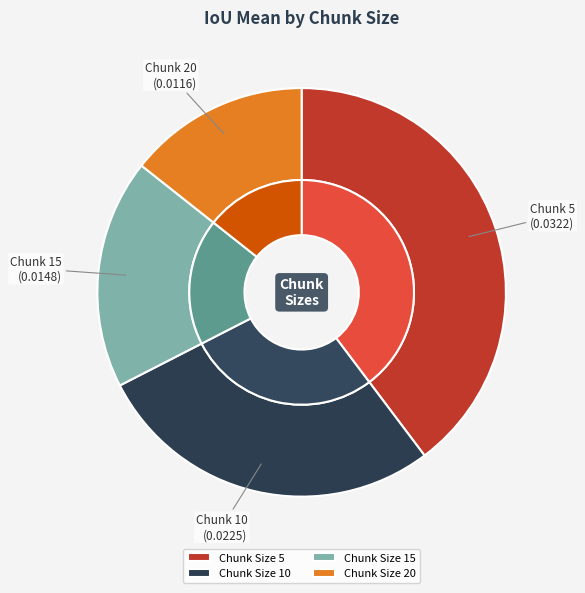

Does 10 account for over 50% of the chart?

No